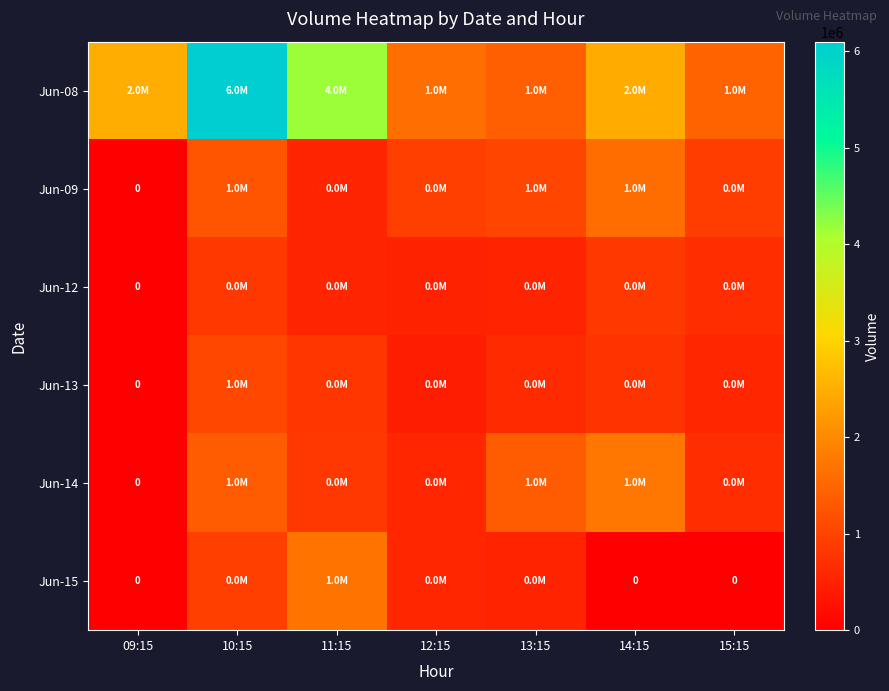

Rank the series by their maximum value, from highest to lowest.

Jun-08, Jun-14, Jun-15, Jun-09, Jun-13, Jun-12